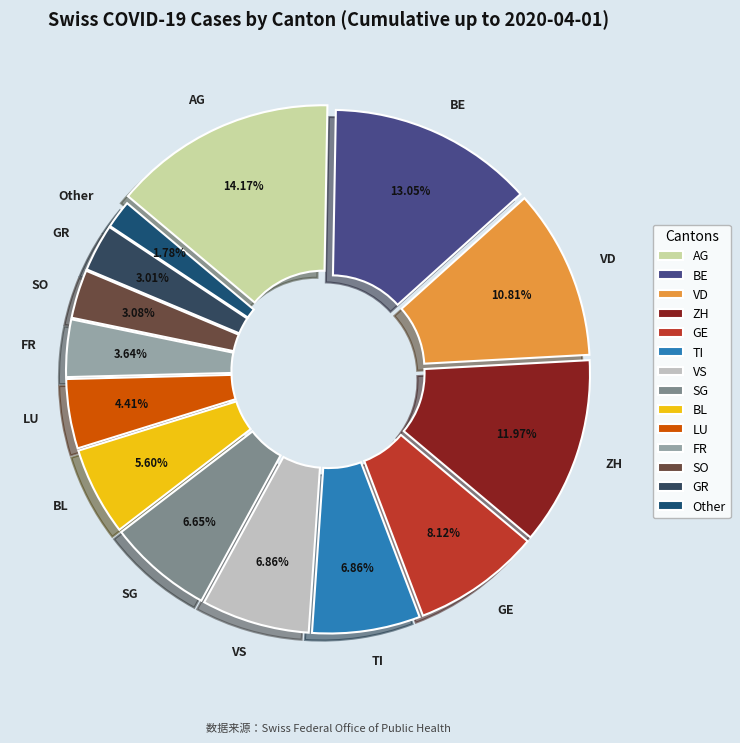

Is there a majority slice in this chart?

No